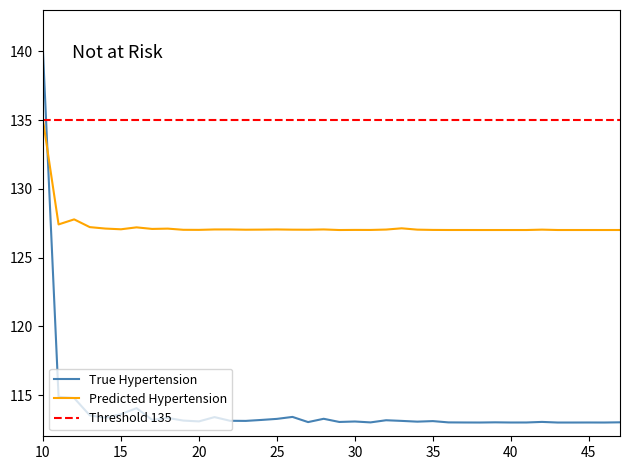

How many lines are shown in the chart?

2